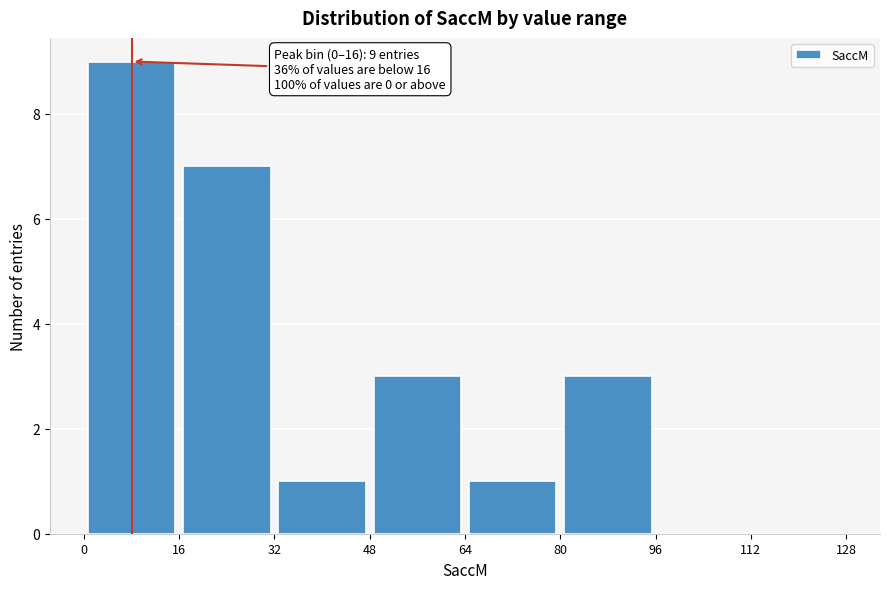

Which range on the x-axis has the tallest bar?

0 to 16